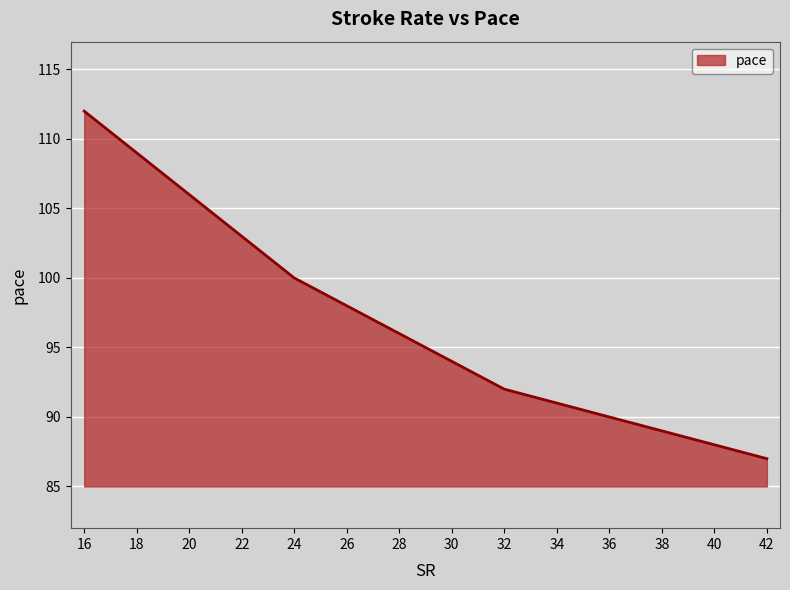

Reading left to right, extract all data points from this chart.

112	109	106	103	100	98	96	94	92	91	90	89	88	87